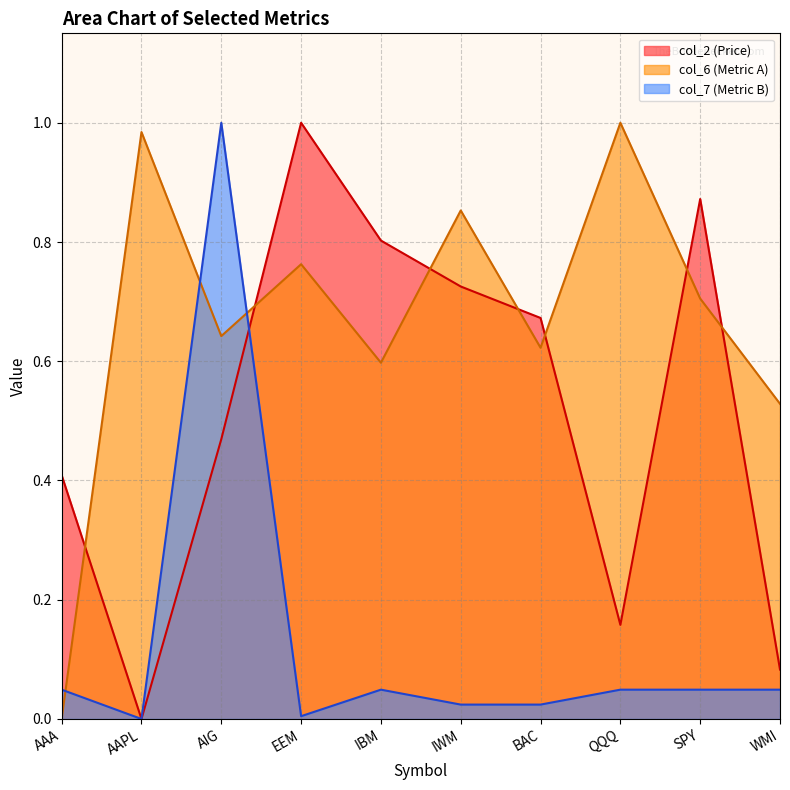

The value of col_6 at EEM is 0.8. True or false?

True